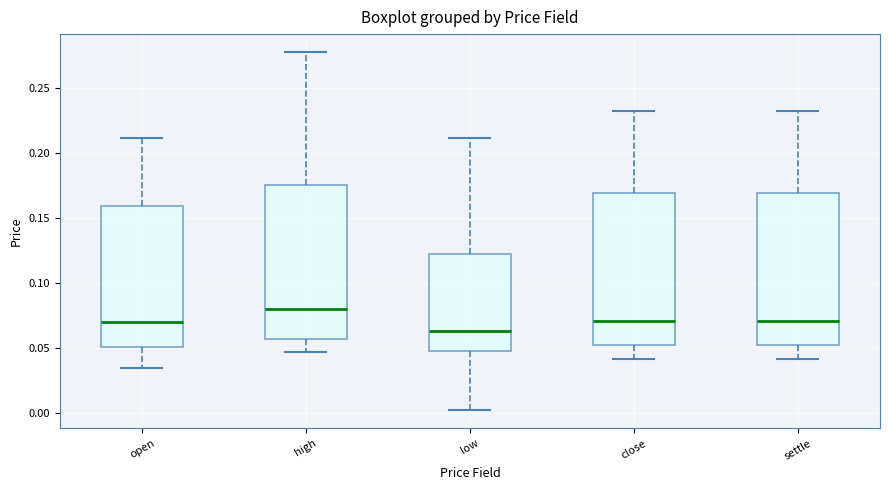

Reading left to right, read every box against the y-axis: the position of its median line, the range the box covers, and the ends of its whiskers. The values are not printed on the chart, so give them approximately, as read against the axis.

open: median 0.070, box 0.050 to 0.160, whiskers 0.035 to 0.210
high: median 0.080, box 0.055 to 0.175, whiskers 0.045 to 0.280
low: median 0.065, box 0.050 to 0.125, whiskers 0.000 to 0.210
close: median 0.070, box 0.050 to 0.170, whiskers 0.040 to 0.235
settle: median 0.070, box 0.050 to 0.170, whiskers 0.040 to 0.235